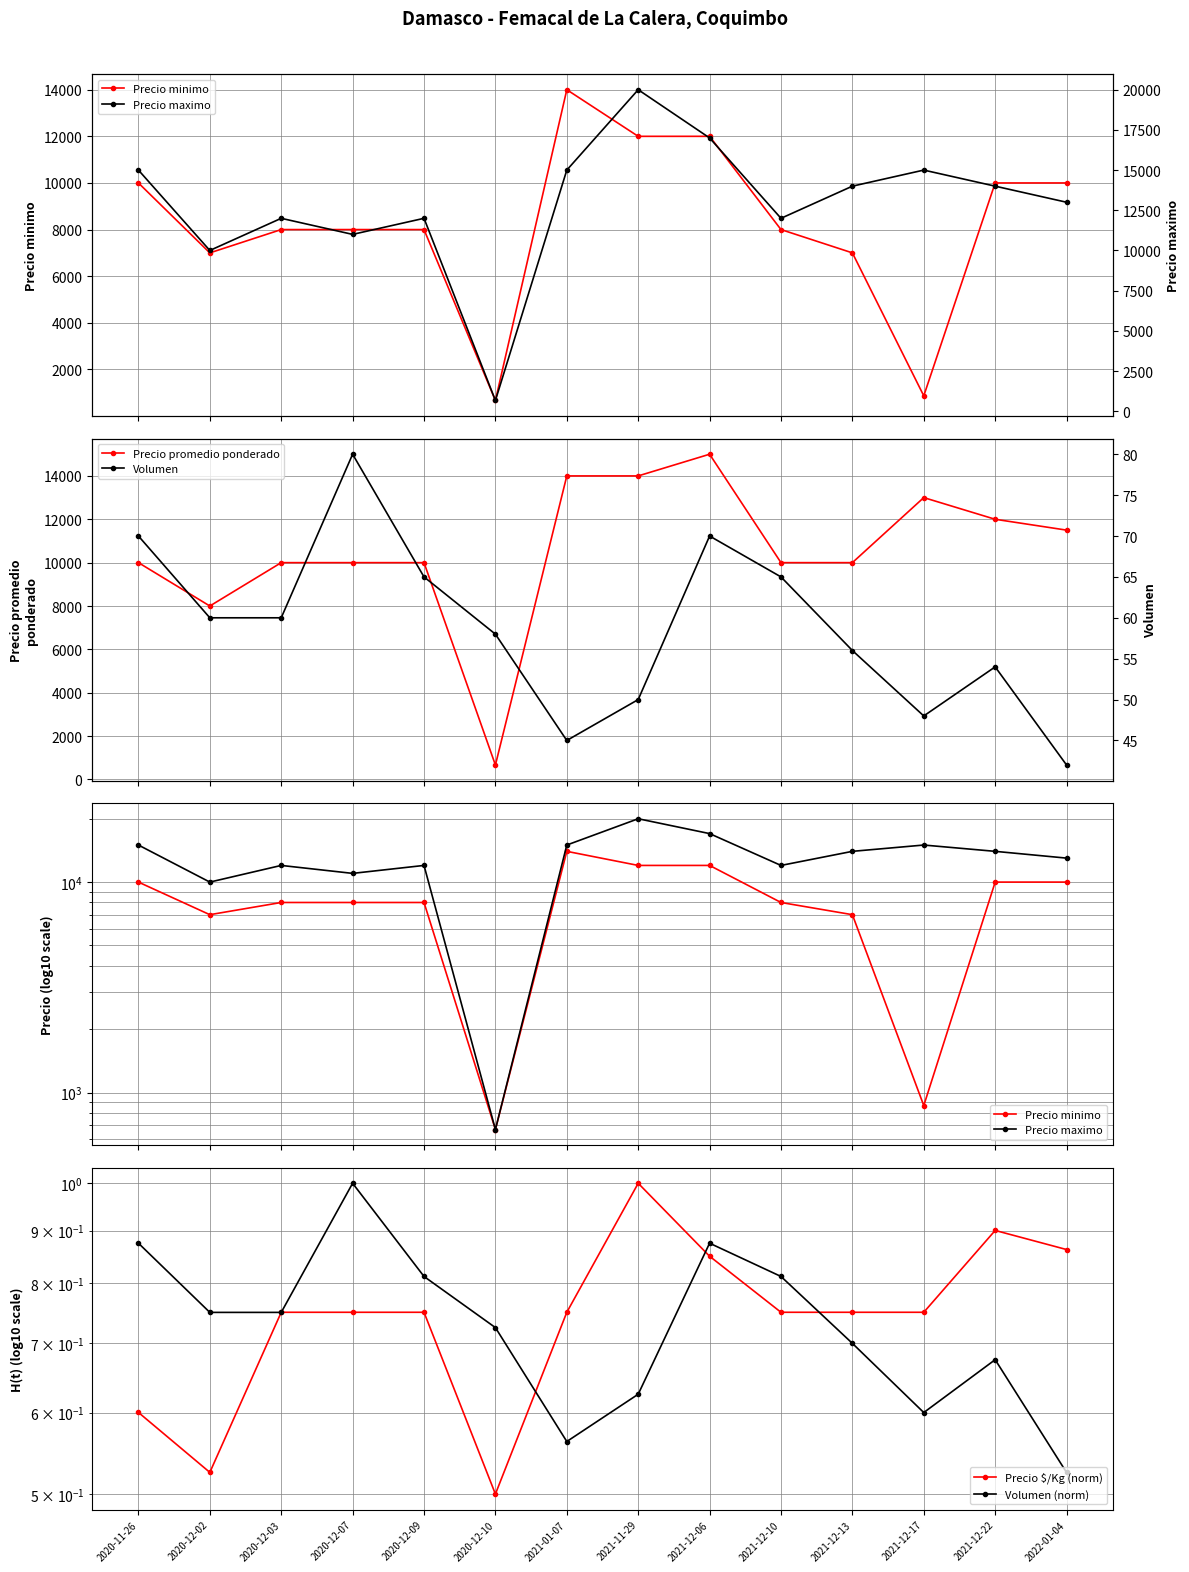

What is the difference between the Precio $/Kg (norm) values at 2021-12-10 and 2021-12-06?

0.1